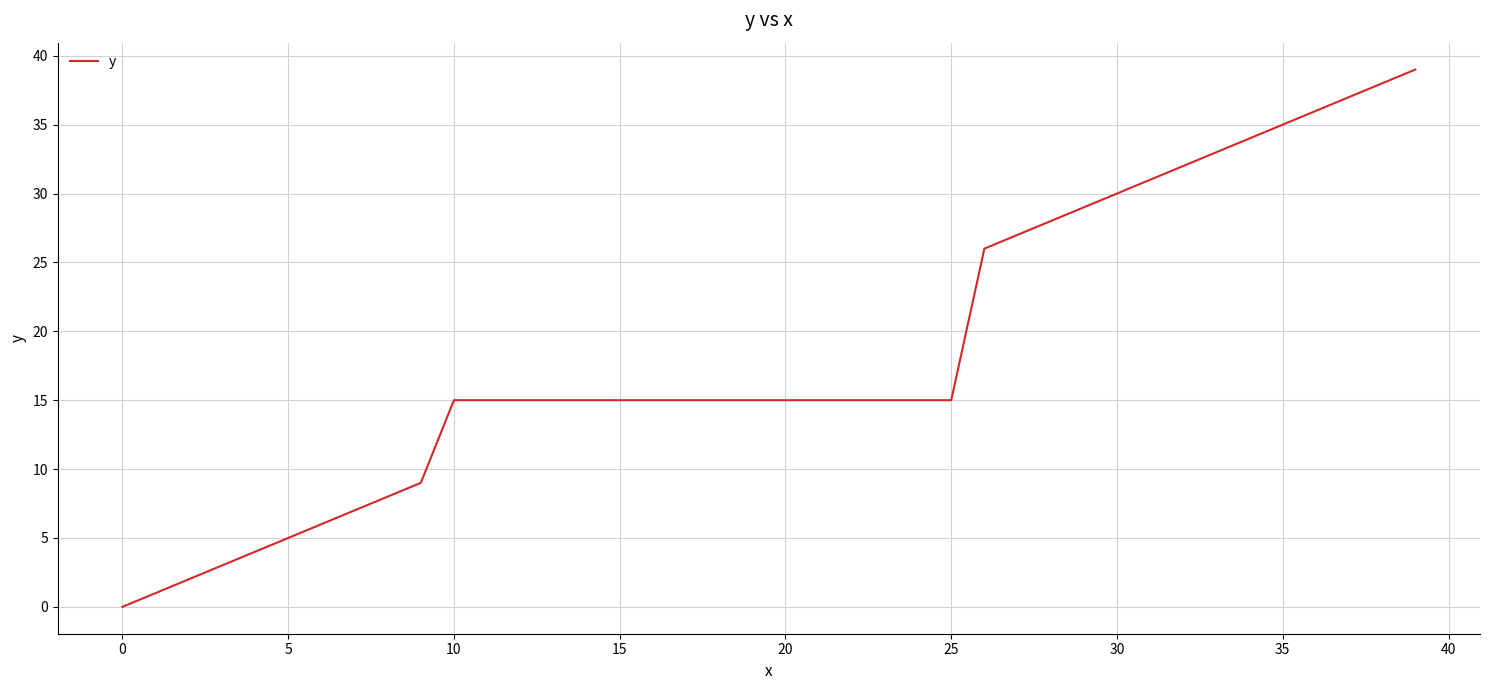

What is the greatest value displayed?

39